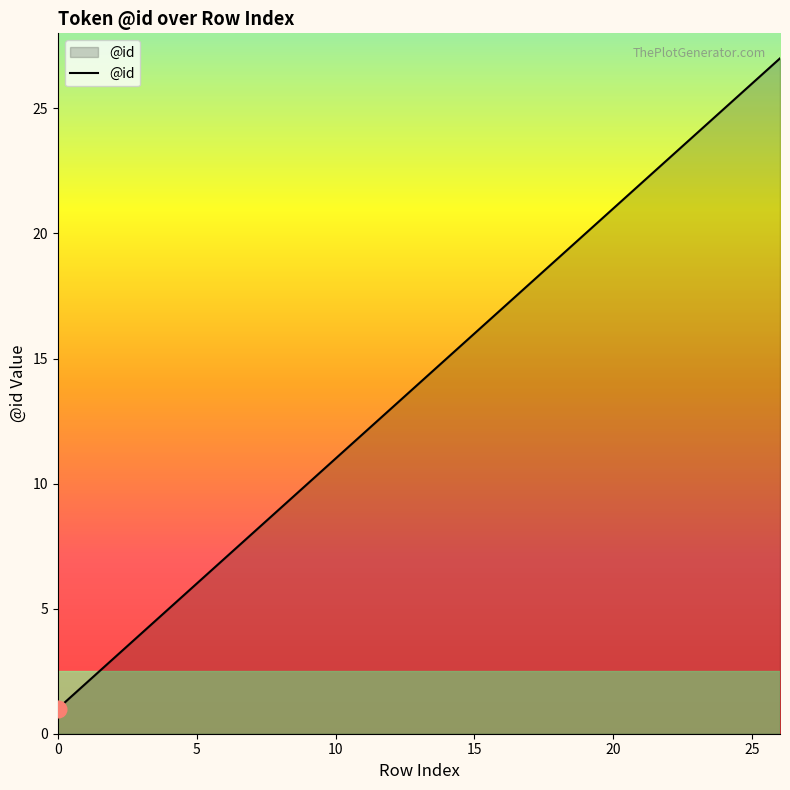

What is the average value?

14